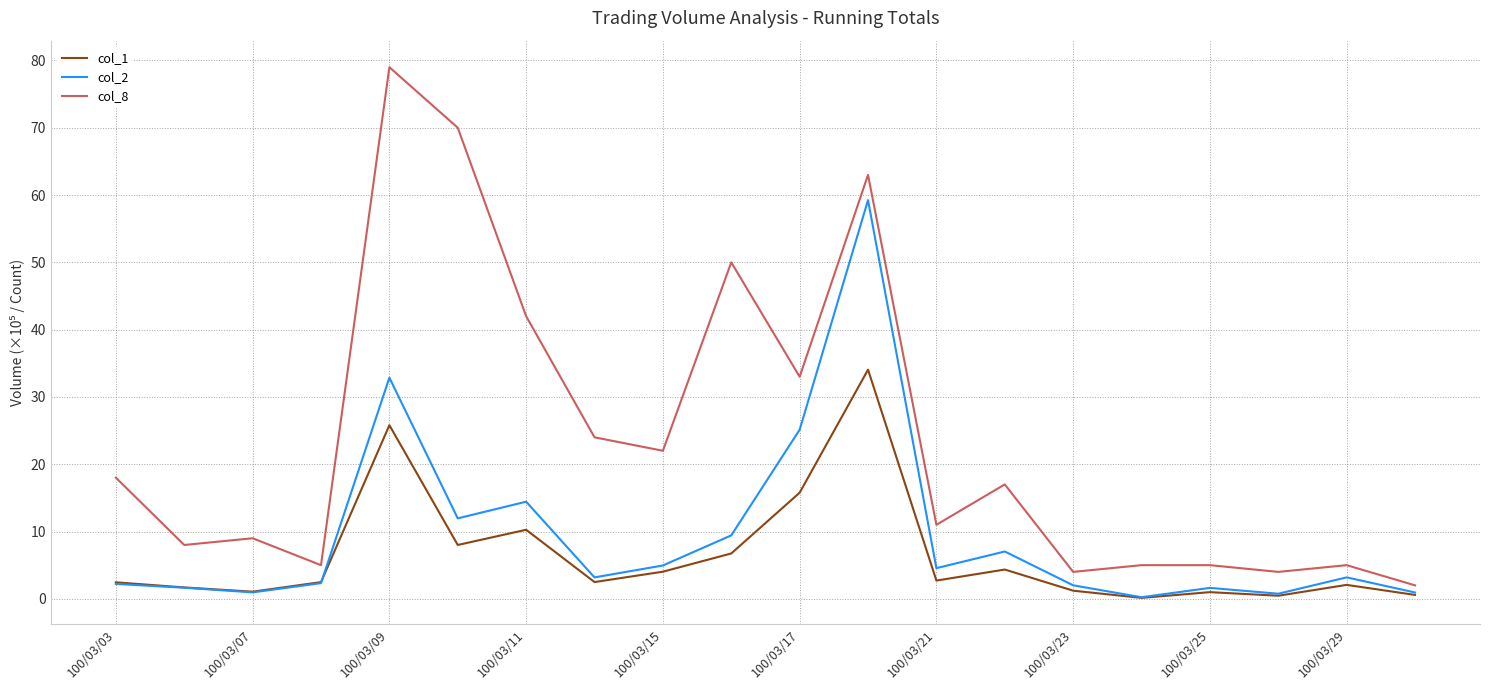

What is the difference between the maximum and minimum values in the col_1 series?

33.9